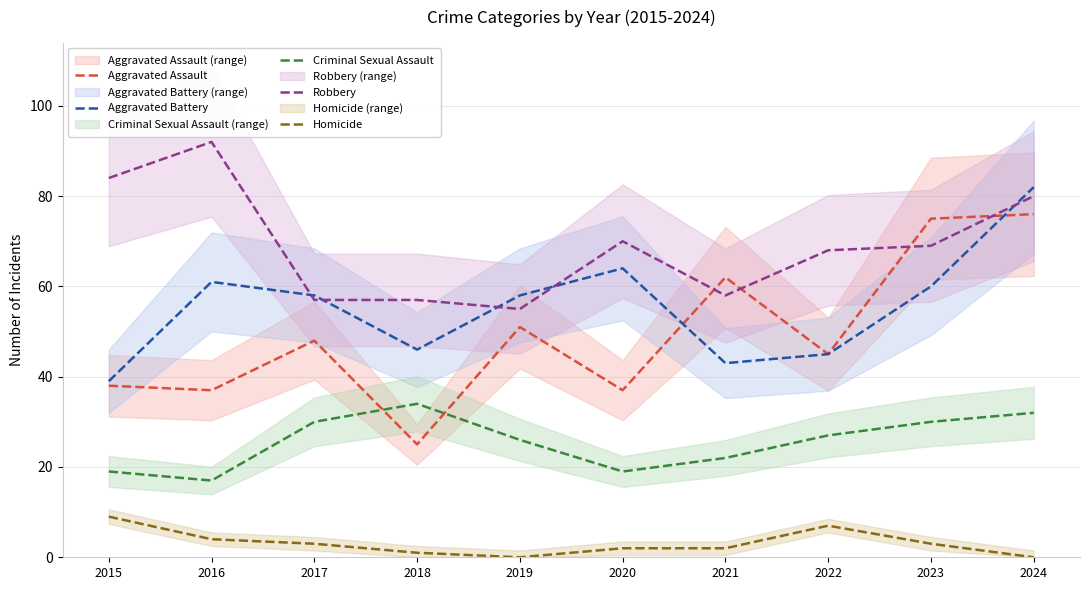

Which series has the widest spread of values?

Aggravated Assault